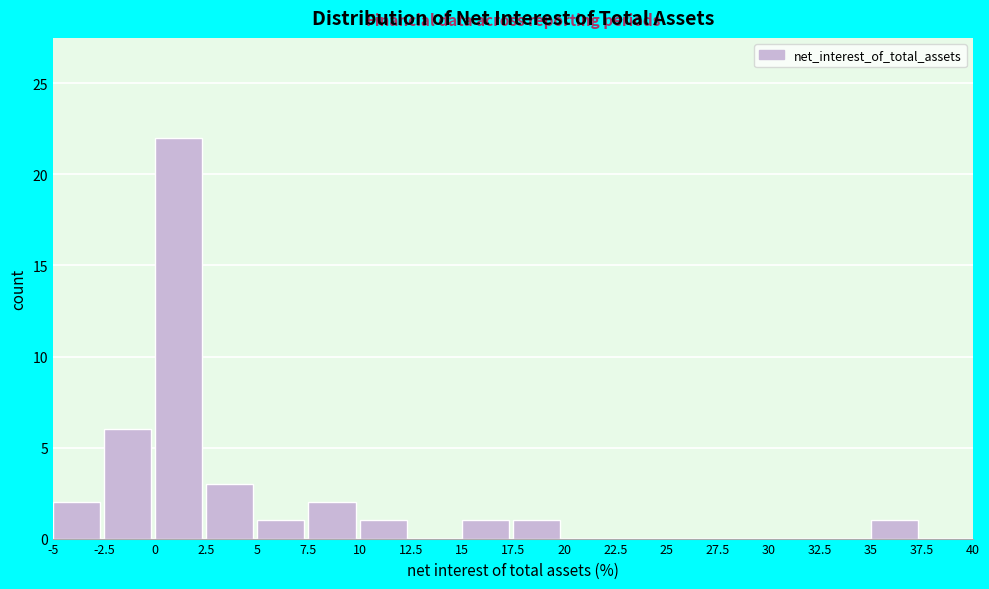

Reading left to right, list every bar in this chart as the range it spans on the x-axis followed by its height. The values are not printed on the chart, so give them approximately, as read against the axis.

-5 to -2.5: 2
-2.5 to 0: 6
0 to 2.5: 22
2.5 to 5: 3
5 to 7.5: 1
7.5 to 10: 2
10 to 12.5: 1
12.5 to 15: 0
15 to 17.5: 1
17.5 to 20: 1
20 to 22.5: 0
22.5 to 25: 0
25 to 27.5: 0
27.5 to 30: 0
30 to 32.5: 0
32.5 to 35: 0
35 to 37.5: 1
37.5 to 40: 0